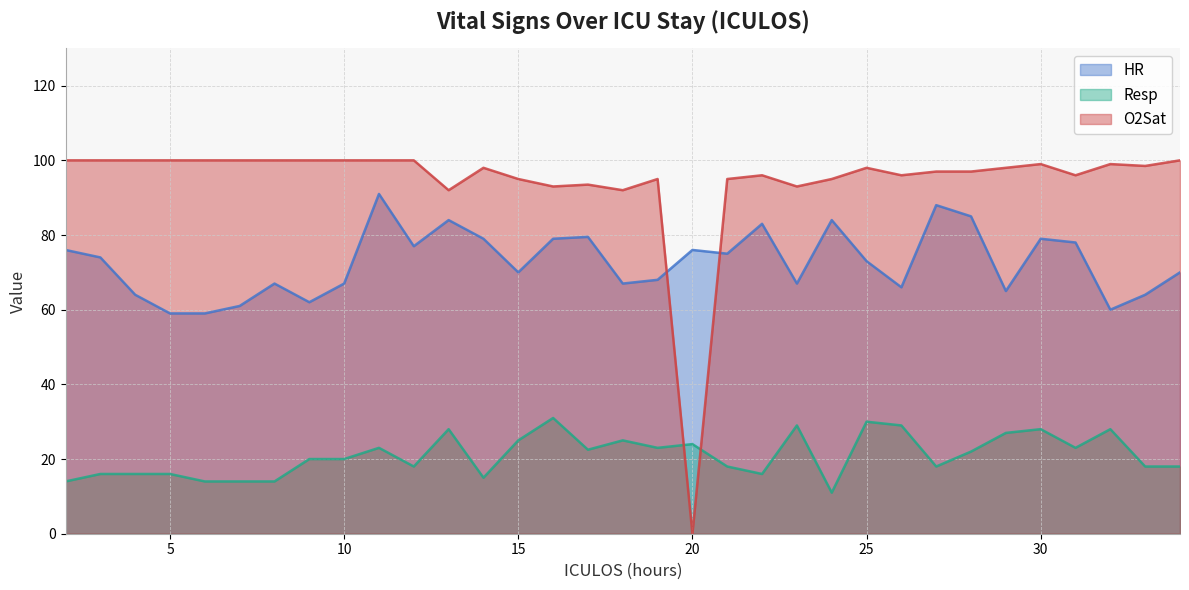

How many series are shown in this chart?

3